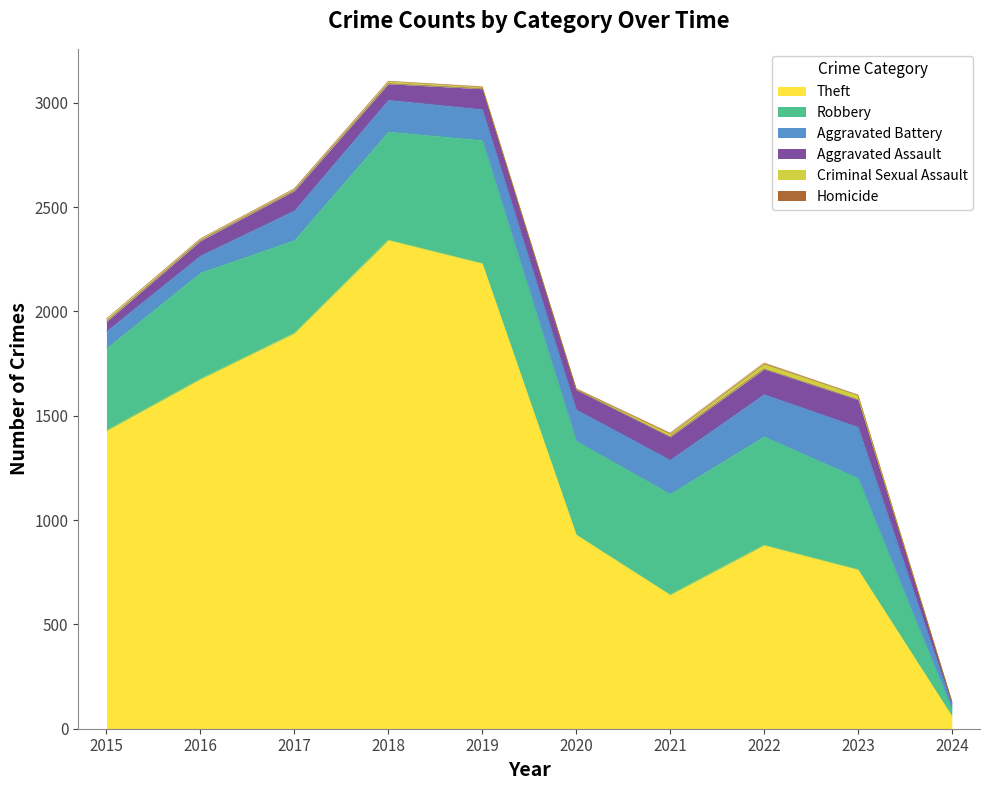

Reading left to right, what are all the values shown in this chart?

Theft: 1429	1676	1896	2342	2230	930	642	880	763	61
Robbery: 395	510	446	520	591	450	484	521	439	32
Aggravated Battery: 82	82	142	152	148	150	163	202	245	22
Aggravated Assault: 46	71	95	77	98	94	110	121	130	13
Criminal Sexual Assault: 12	8	8	11	8	3	14	24	21	2
Homicide: 0	1	1	1	2	3	4	5	2	1